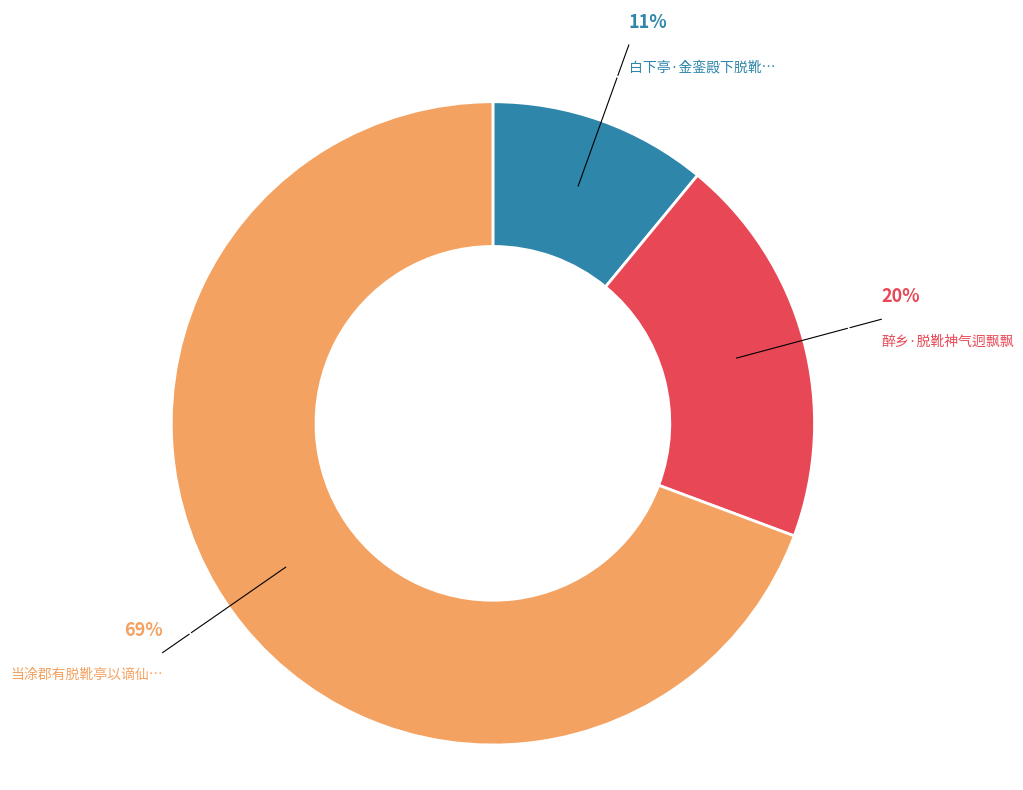

Is there any slice that represents more than half of the pie?

Yes